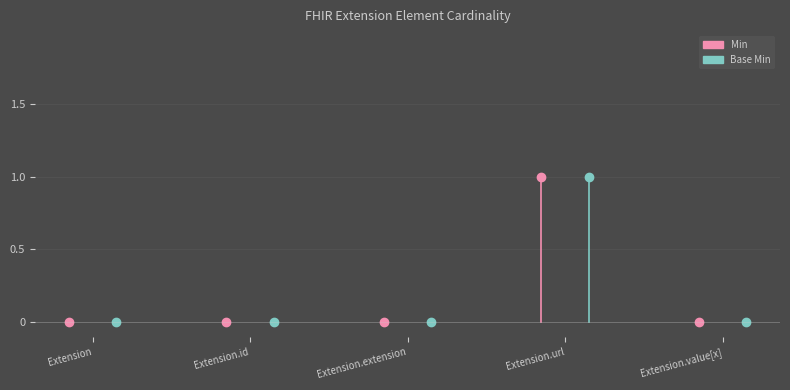

In Min, how many points are higher than both neighbors (excluding endpoints)?

1